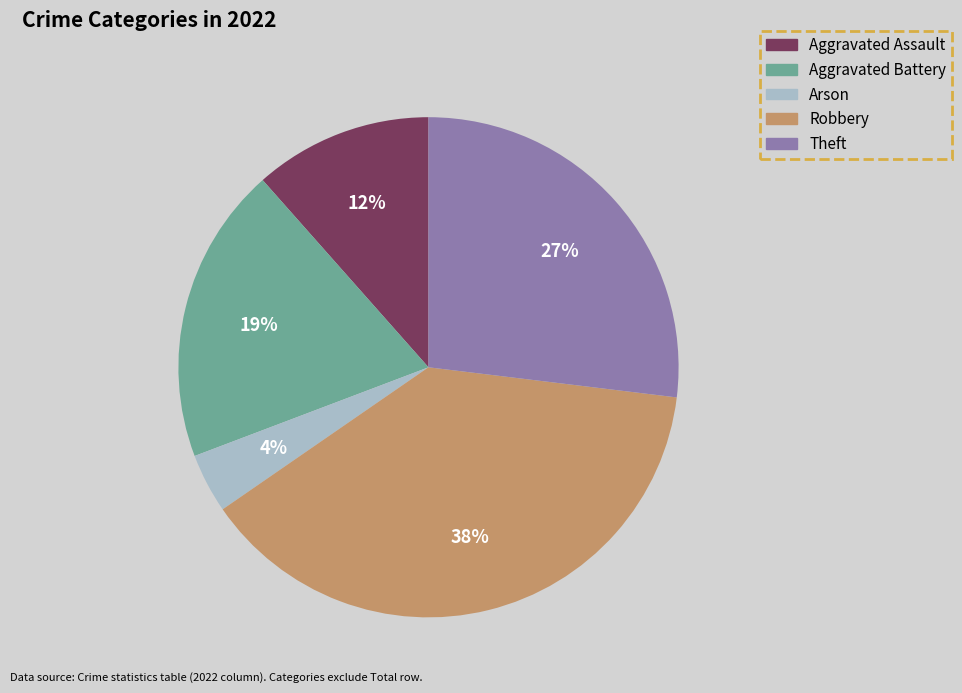

Do Aggravated Battery and Aggravated Assault together represent more than half of the pie?

No